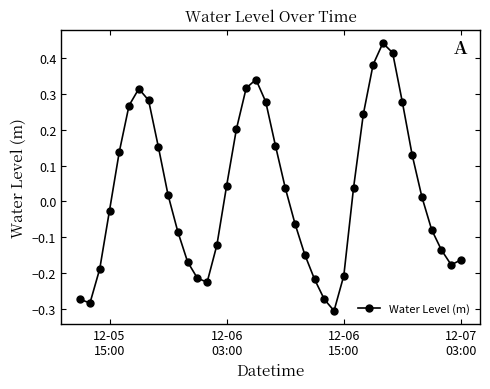

How many lines are shown in the chart?

1